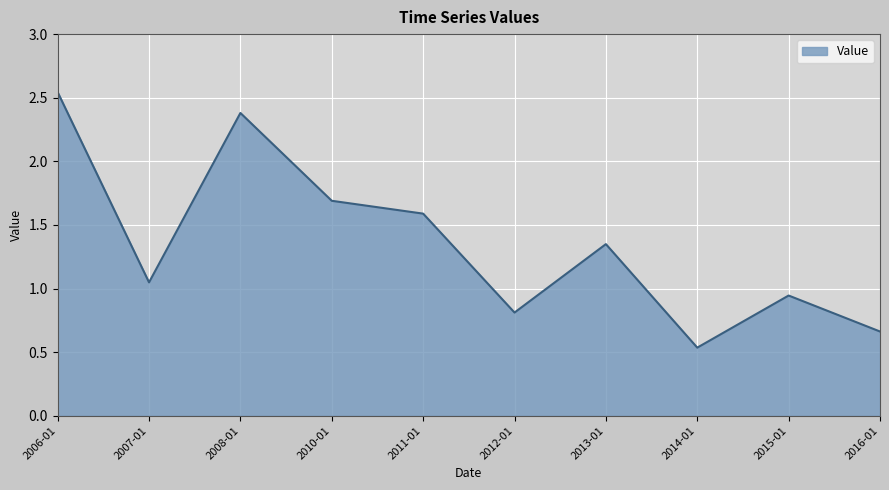

Where does the data first go above 1?

2006-01